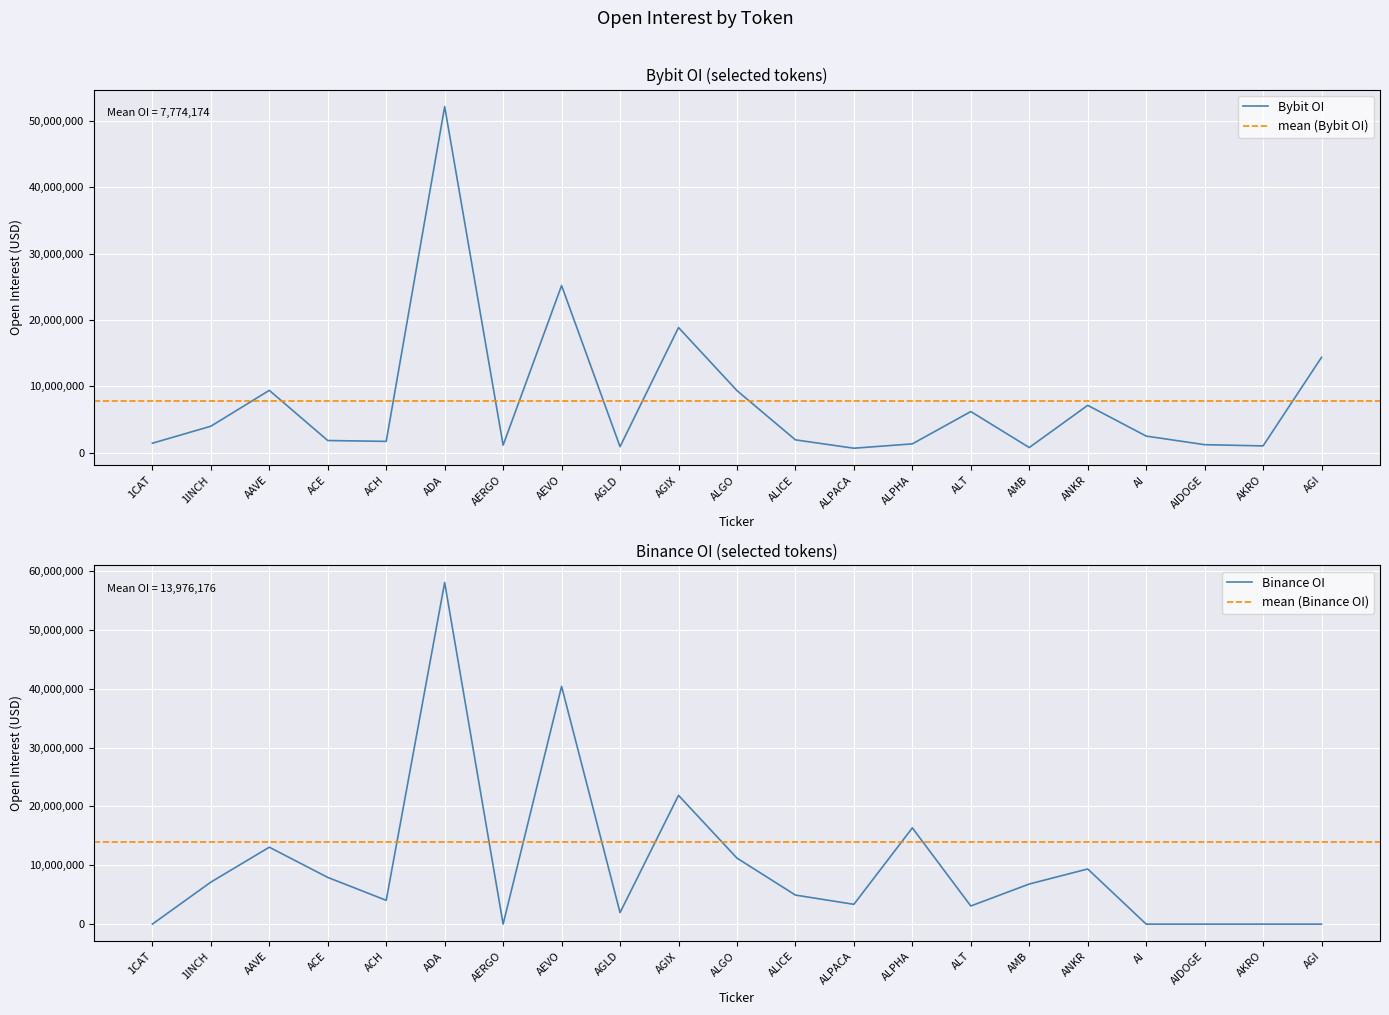

Which series changed the most between ADA and ANKR?

Binance_OI